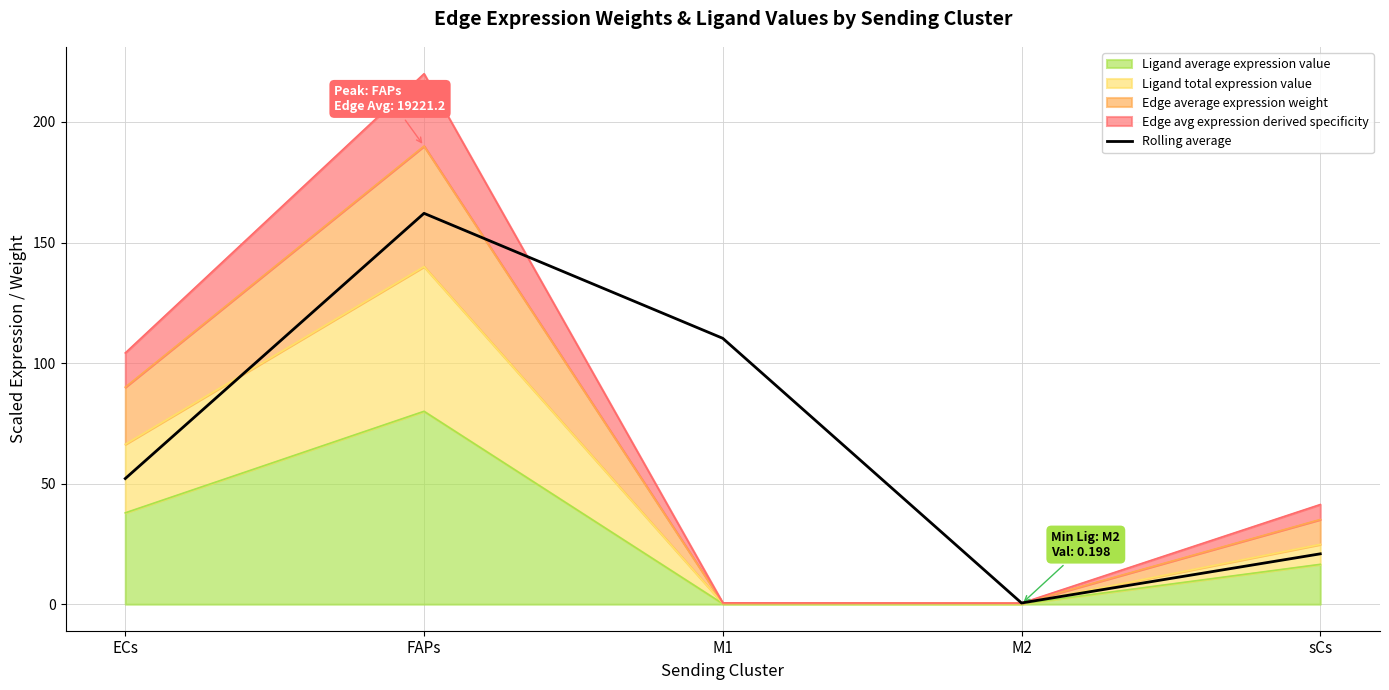

Reading left to right, transcribe all the data shown in this chart.

52.1	162.1	110.3	0.5	20.9